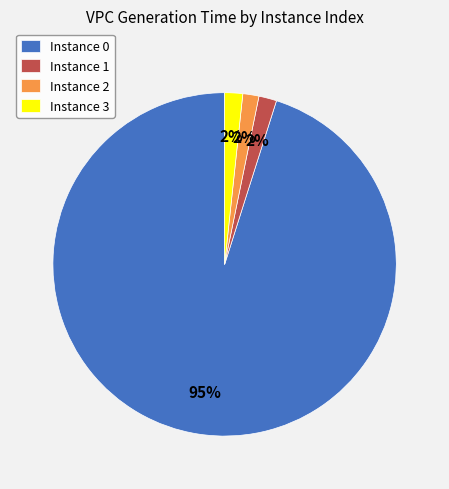

To the nearest percent, what is the average slice percentage?

25%